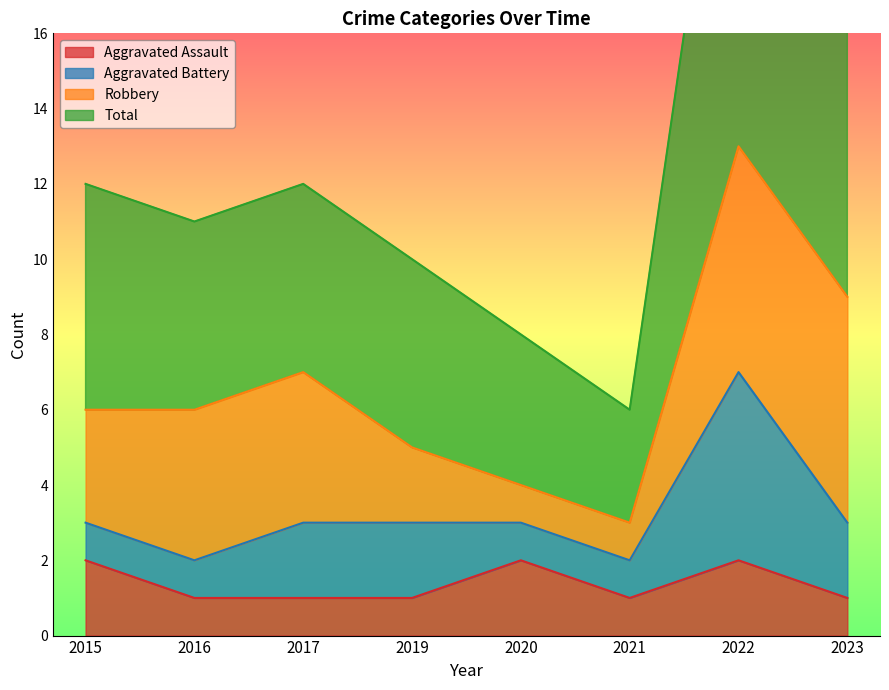

How many interior local peaks does the Total series have?

2